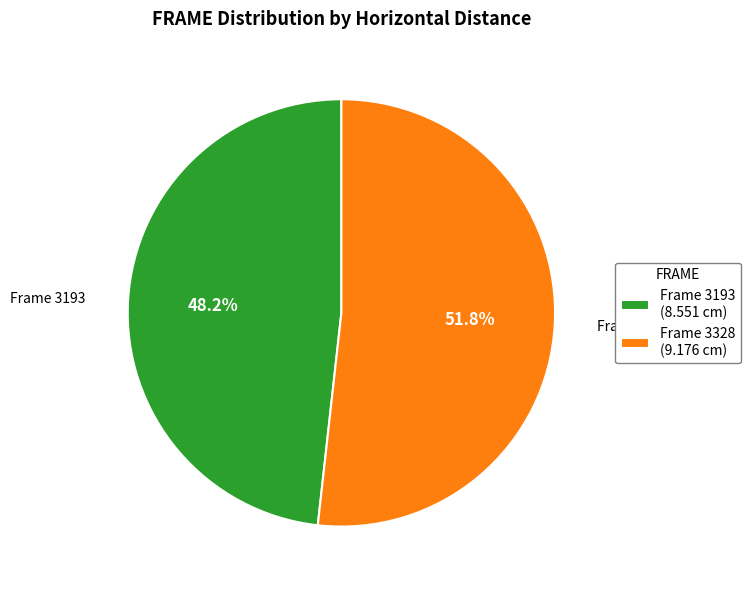

Which has a higher value, Frame 3193 or Frame 3328?

Frame 3328